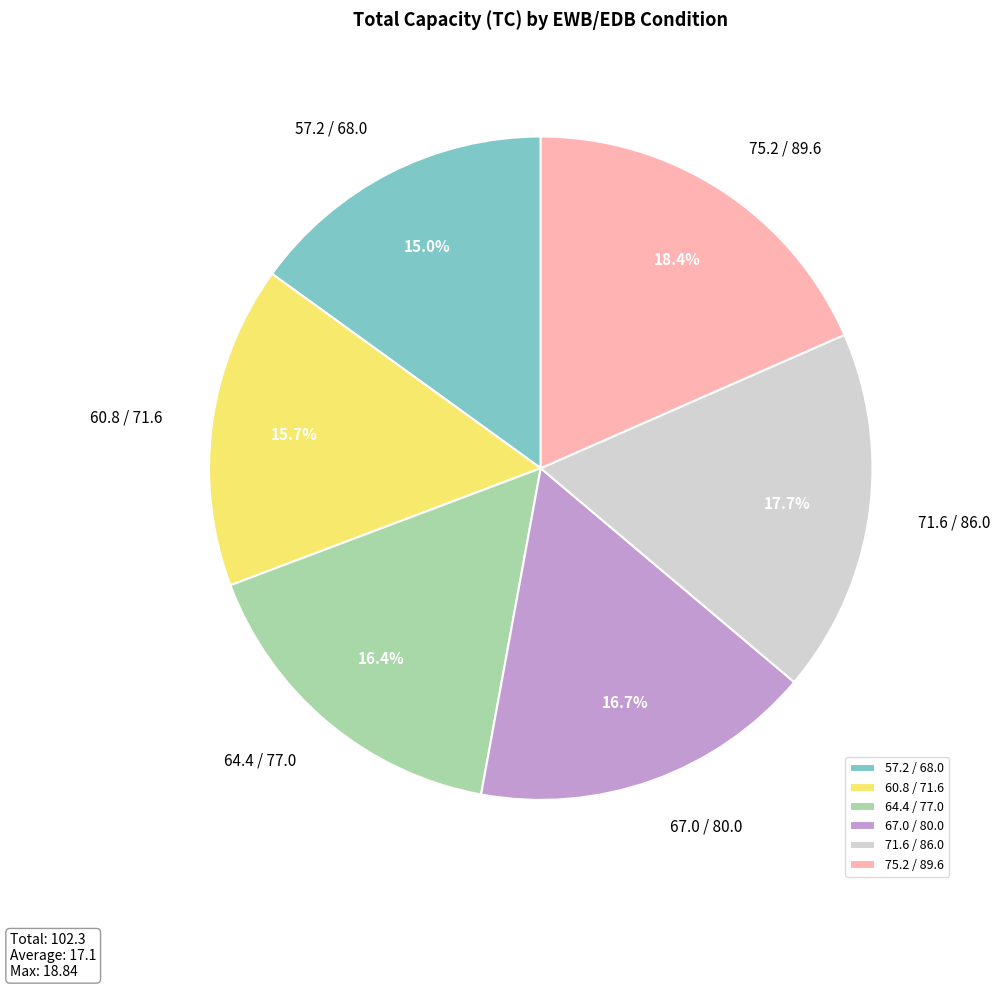

Which category has the biggest portion of the pie?

75.2 / 89.6